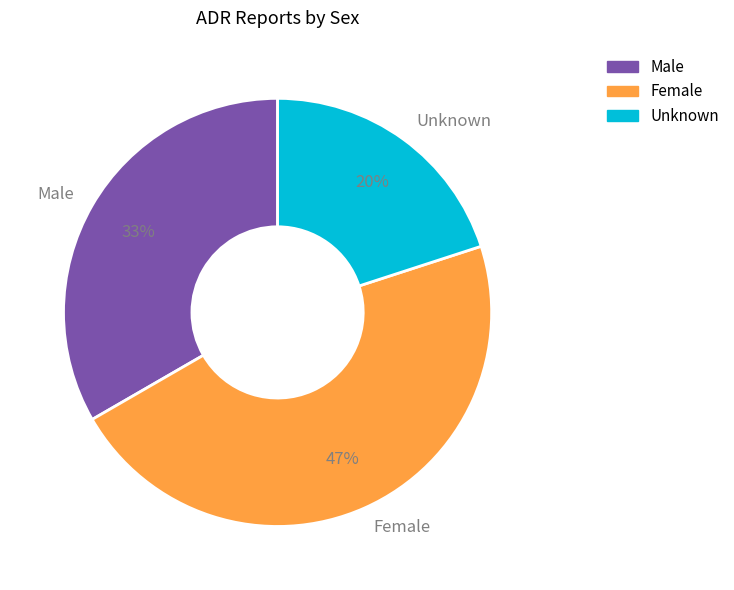

To the nearest percent, what is the difference between the largest and smallest slice percentages?

27%